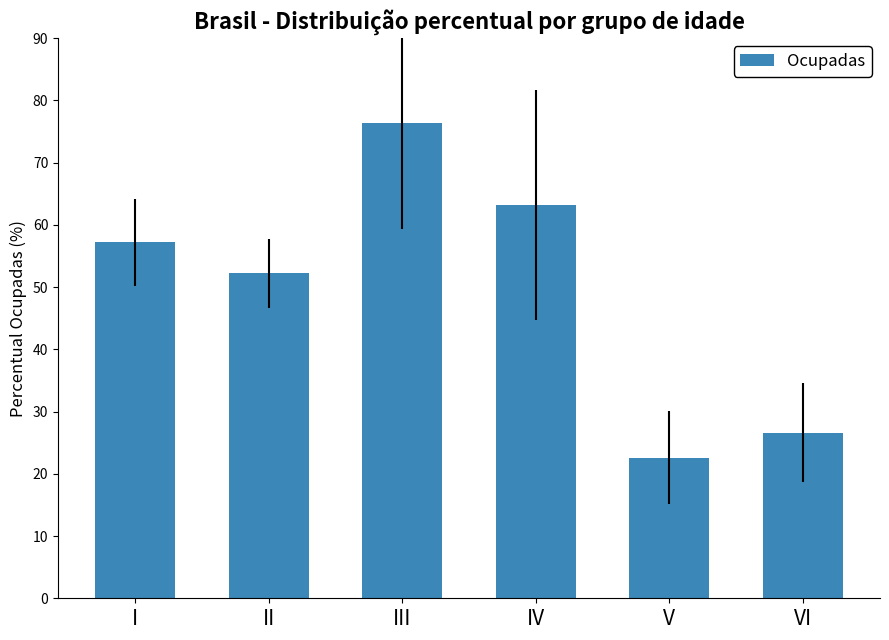

Does the chart contain stacked bars?

No